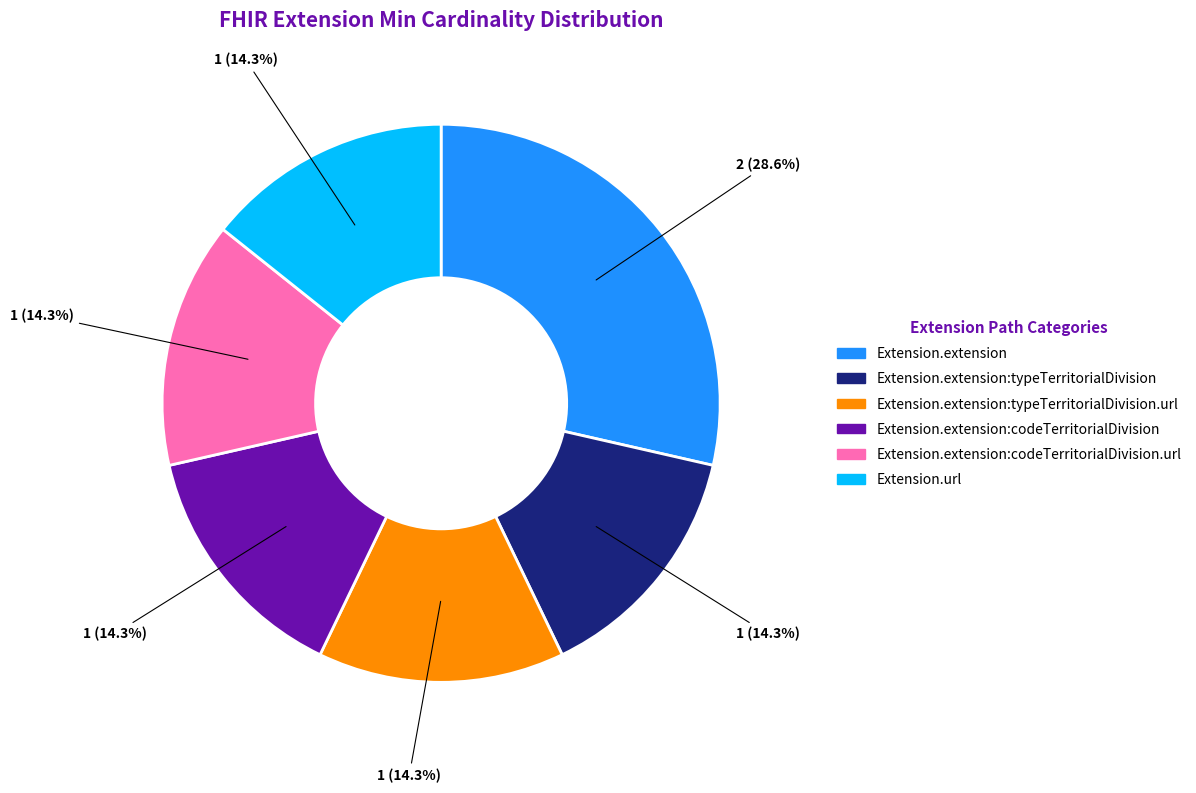

How many slices are in this pie chart?

6